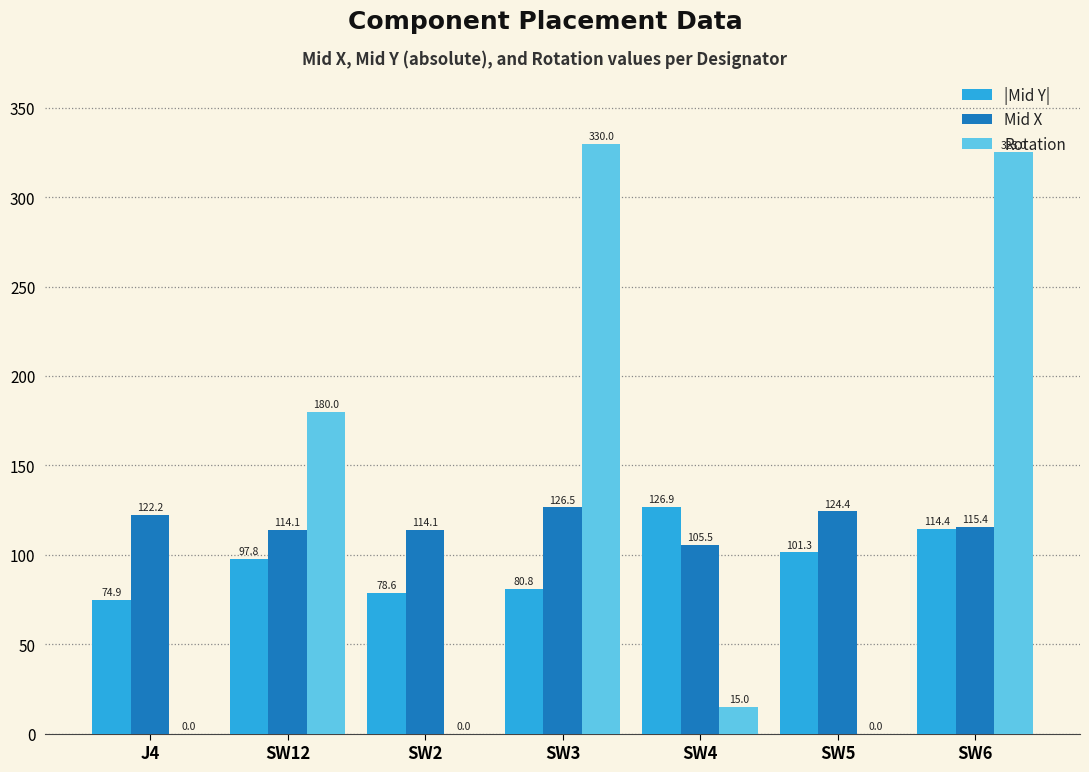

Count the number of categories in the chart.

7